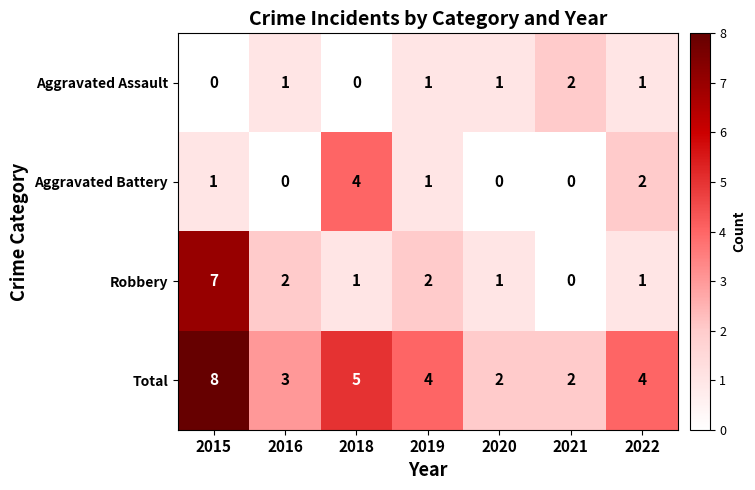

Reading left to right, transcribe all the data shown in this chart.

Aggravated Assault: 2015=0	2016=1	2018=0	2019=1	2020=1	2021=2	2022=1
Aggravated Battery: 2015=1	2016=0	2018=4	2019=1	2020=0	2021=0	2022=2
Robbery: 2015=7	2016=2	2018=1	2019=2	2020=1	2021=0	2022=1
Total: 2015=8	2016=3	2018=5	2019=4	2020=2	2021=2	2022=4